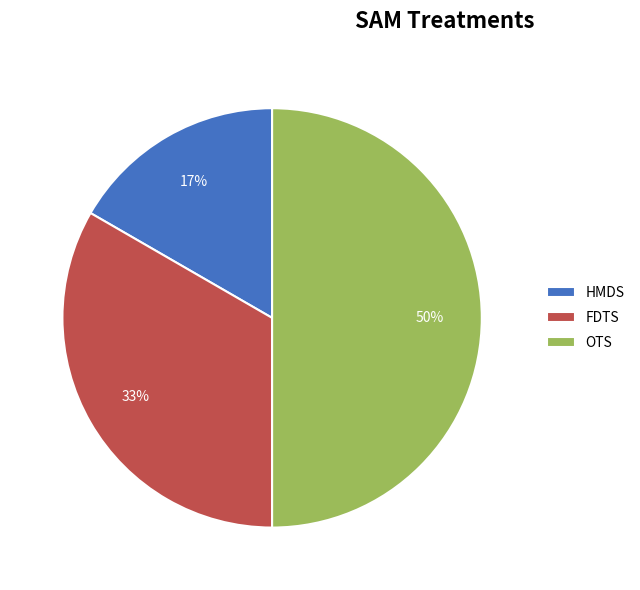

What is the smallest slice in the pie chart?

HMDS